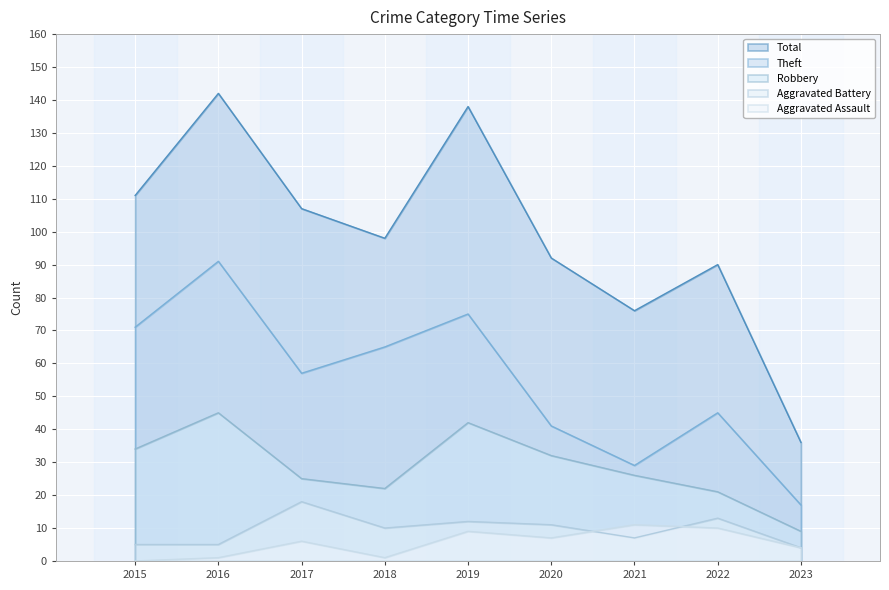

Which series has the largest total across all categories?

Total